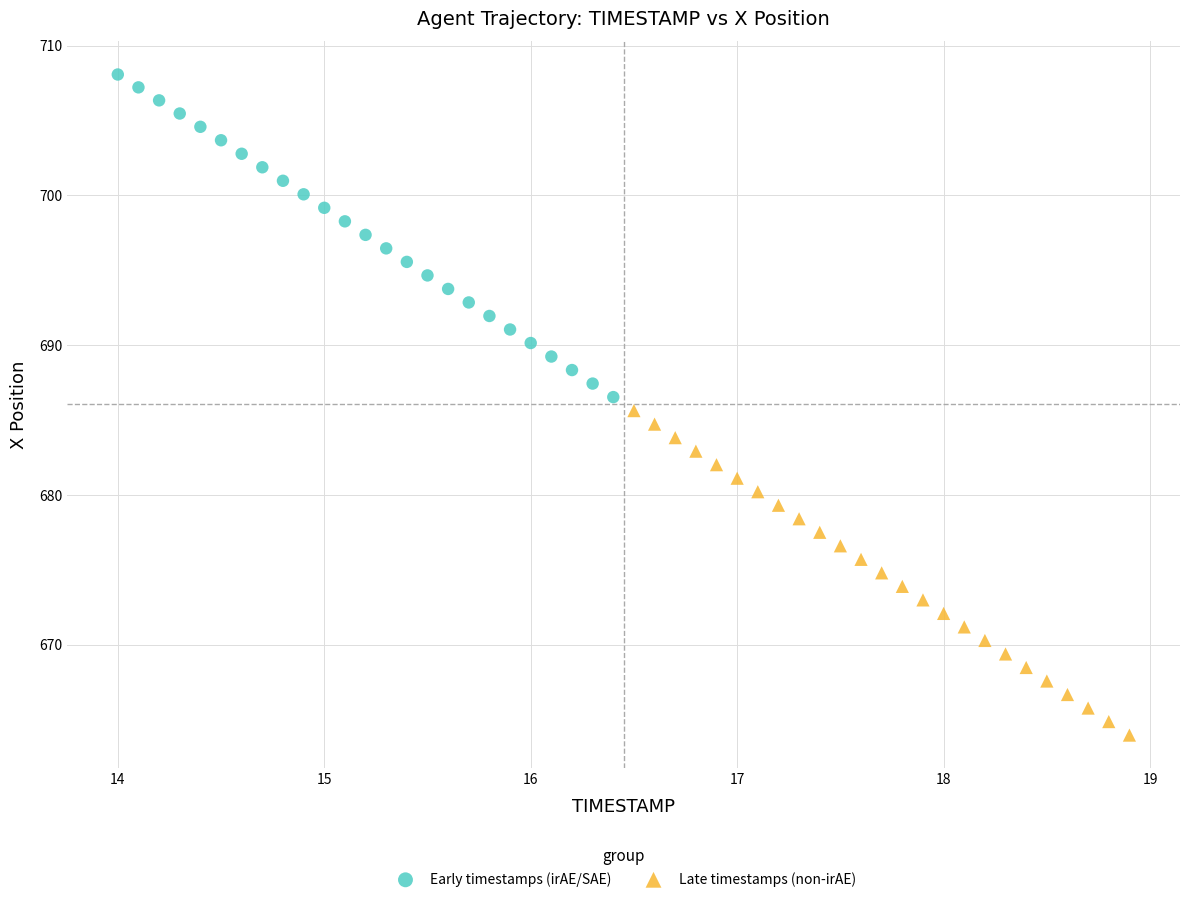

Which series has the widest spread of Y values?

Late timestamps (non-irAE)